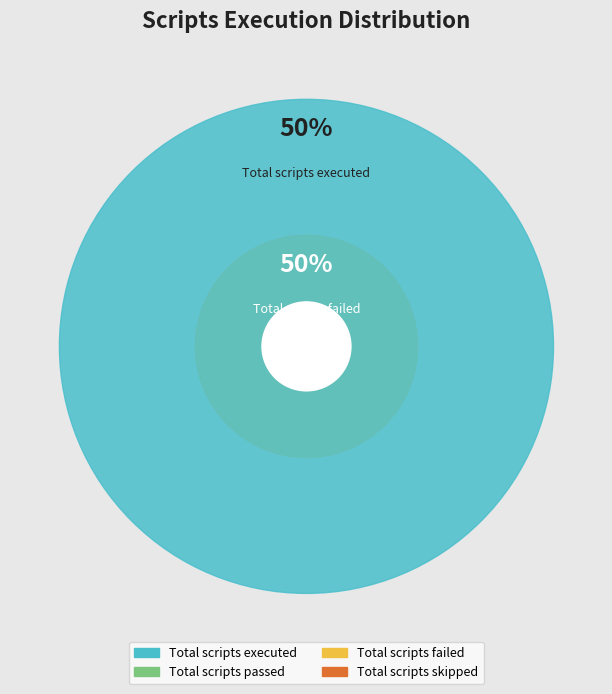

What is the ratio of the value at Total scripts executed to the value at Total scripts failed?

1.0